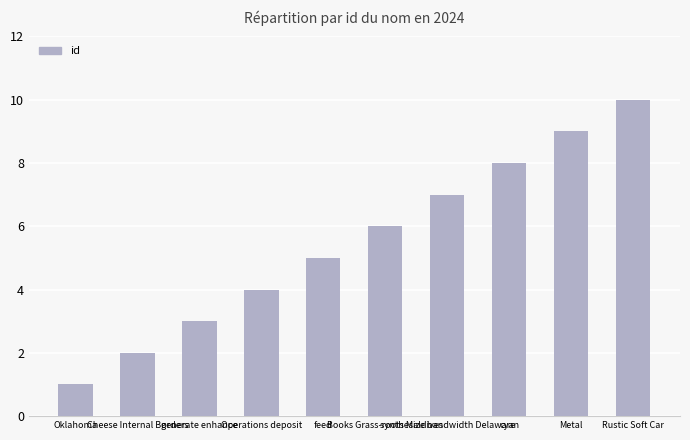

List the labels in order of value, largest first.

Rustic Soft Car, Metal, cyan, synthesize bandwidth Delaware, Books Grass-roots Maldives, feed, Operations deposit, generate enhance, Cheese Internal Borders, Oklahoma